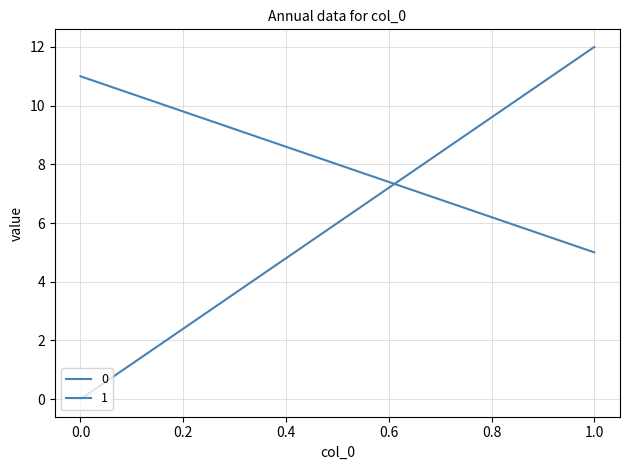

How many 1 values are between 0 and 12?

2